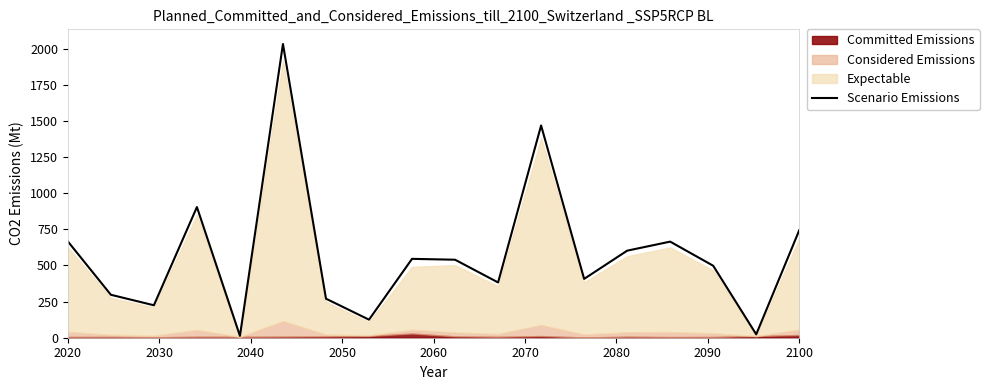

The chart shows a value of 873.8 at 13. True or false?

False